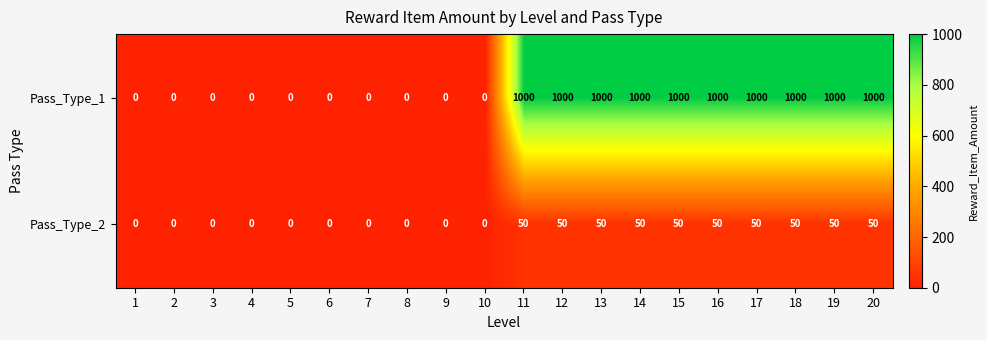

Rank the series at 20 from highest to lowest value.

Pass_Type_1, Pass_Type_2